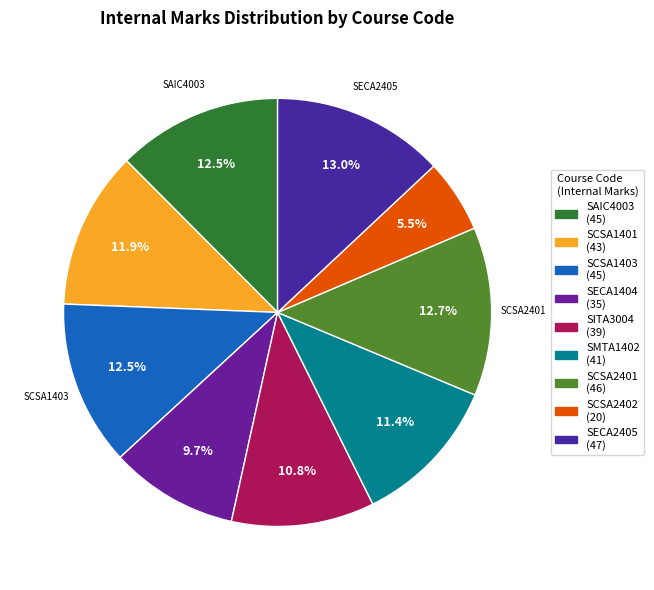

Is it true that SCSA1401 is 4% of the pie?

False